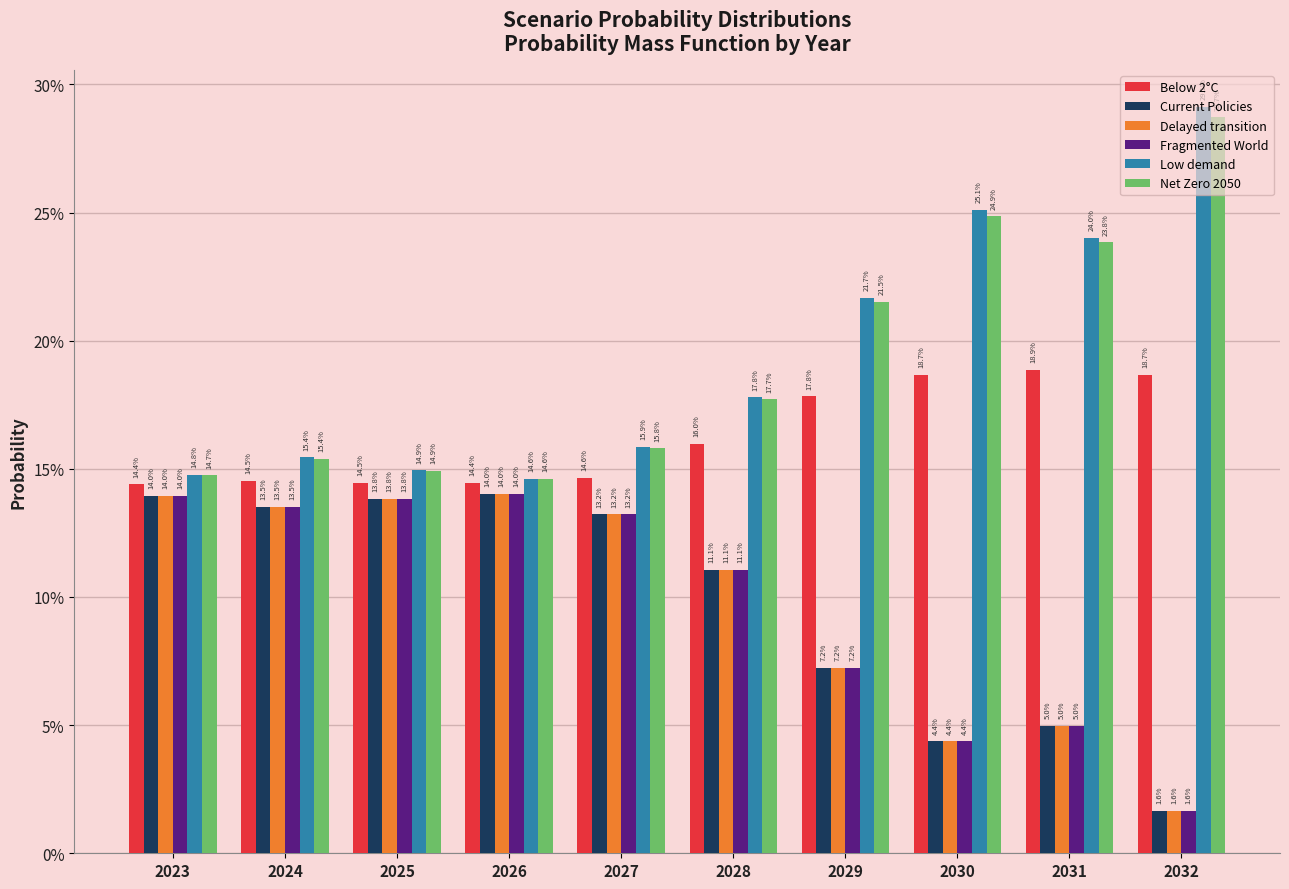

Does the chart contain any negative values?

No